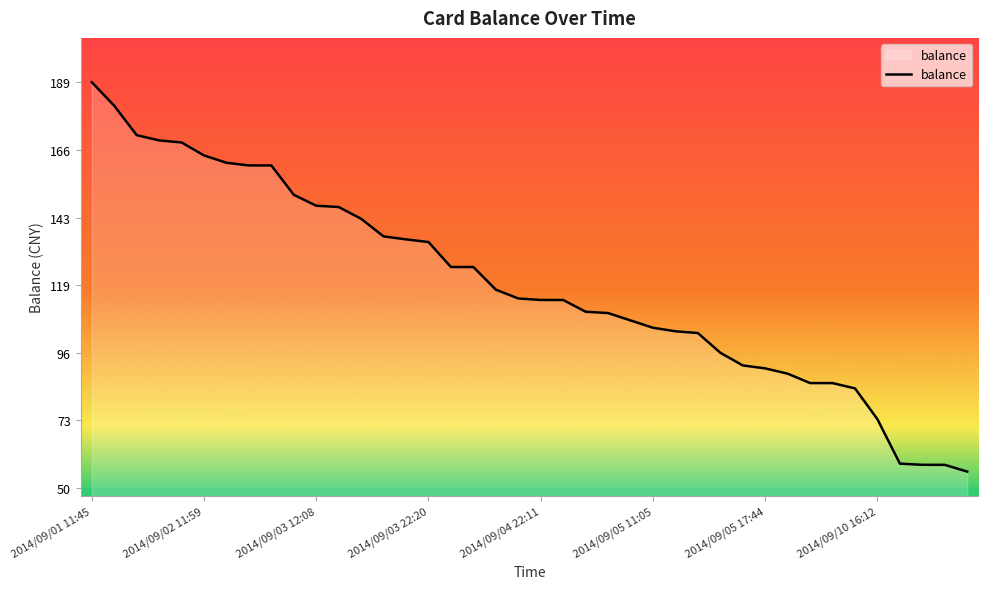

What is the greatest value displayed?

188.5